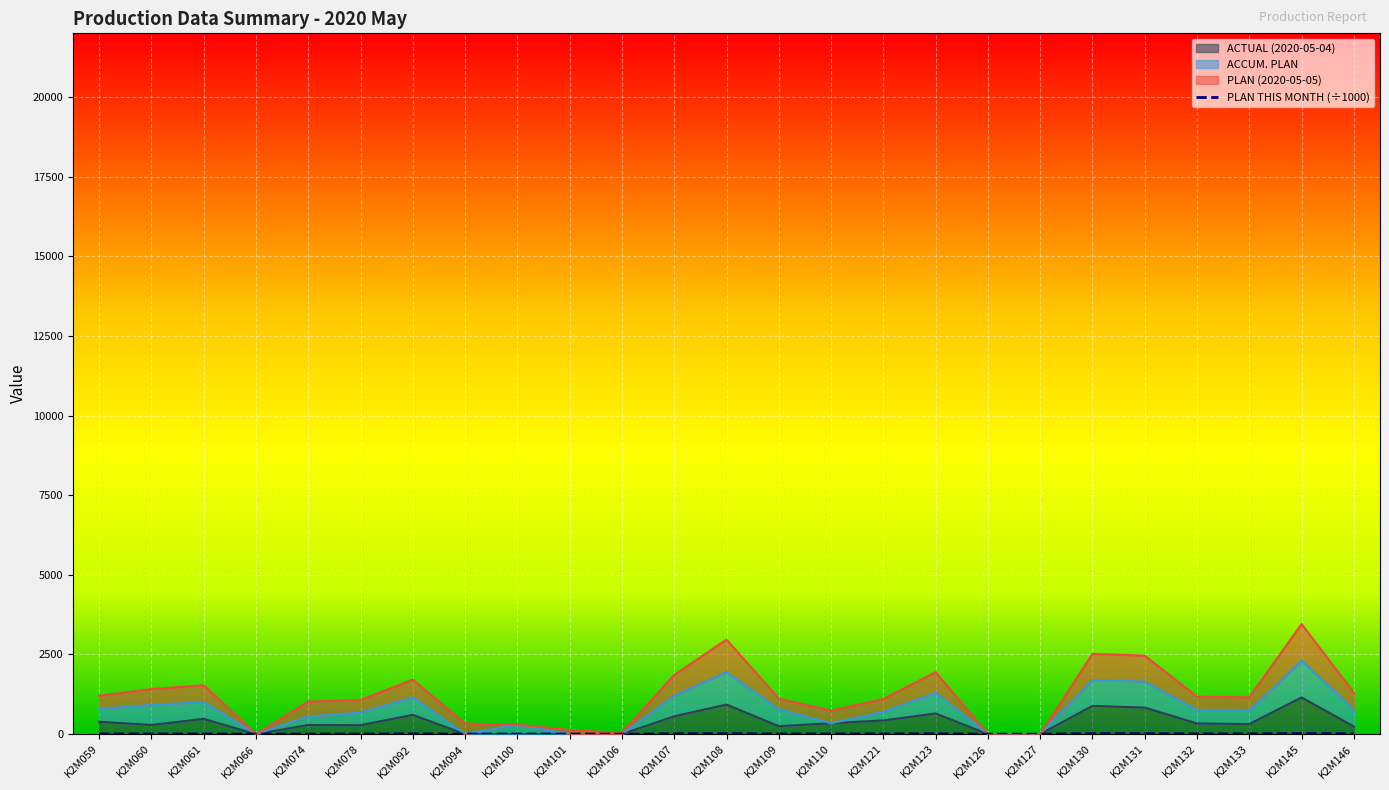

What is the average value?

7.4